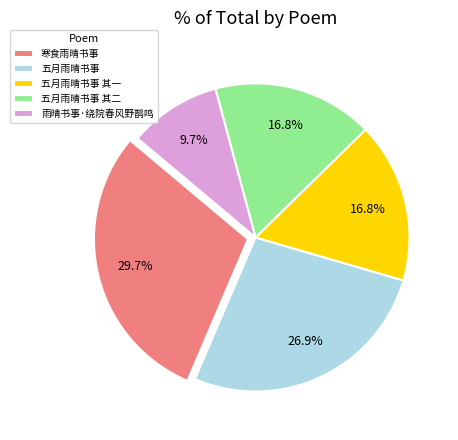

Does 五月雨晴书事 其二 represent more than half of the total?

No